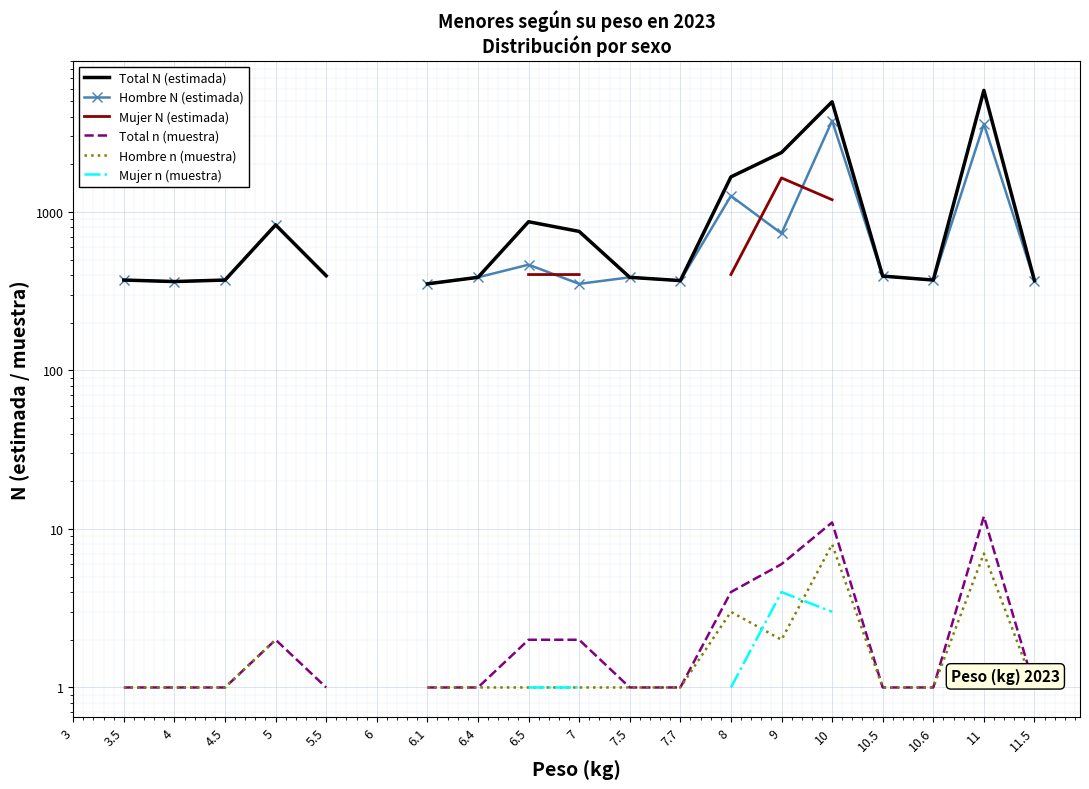

Count the number of data series in this chart.

6